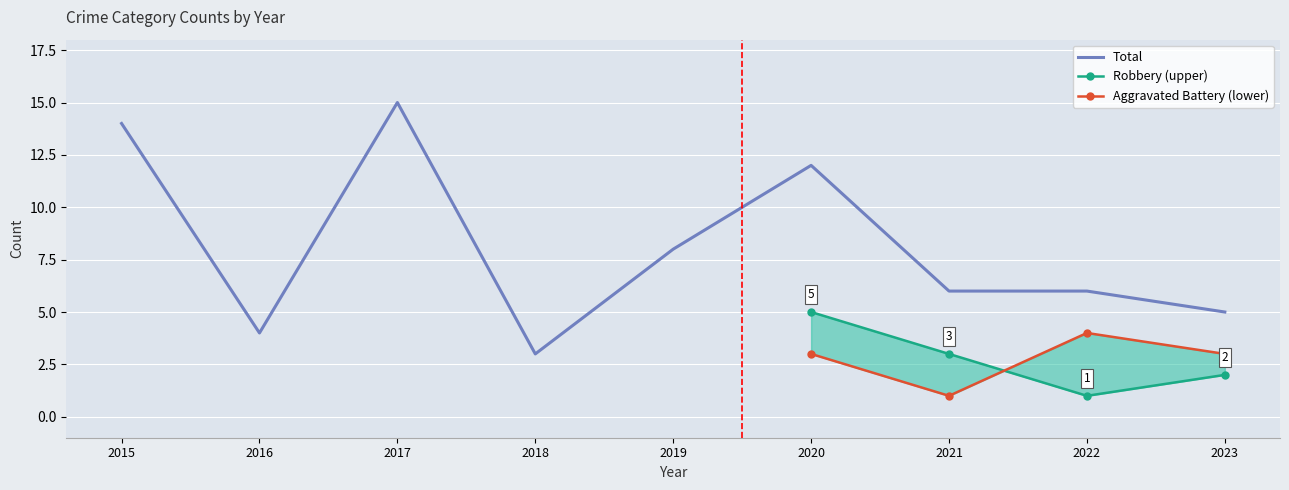

How many lines are shown in the chart?

4